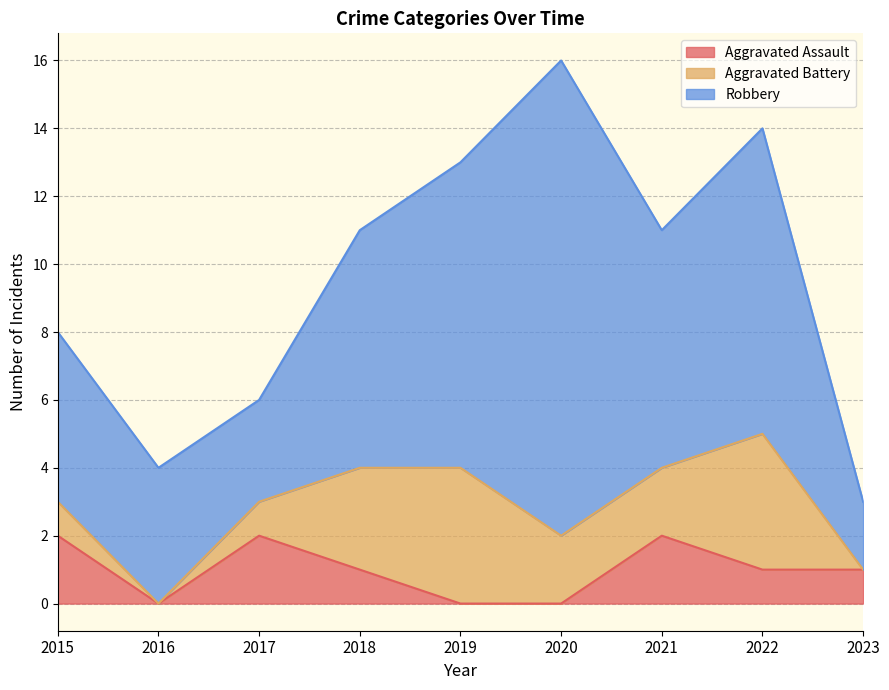

In Aggravated Assault, how many points are higher than both neighbors (excluding endpoints)?

2